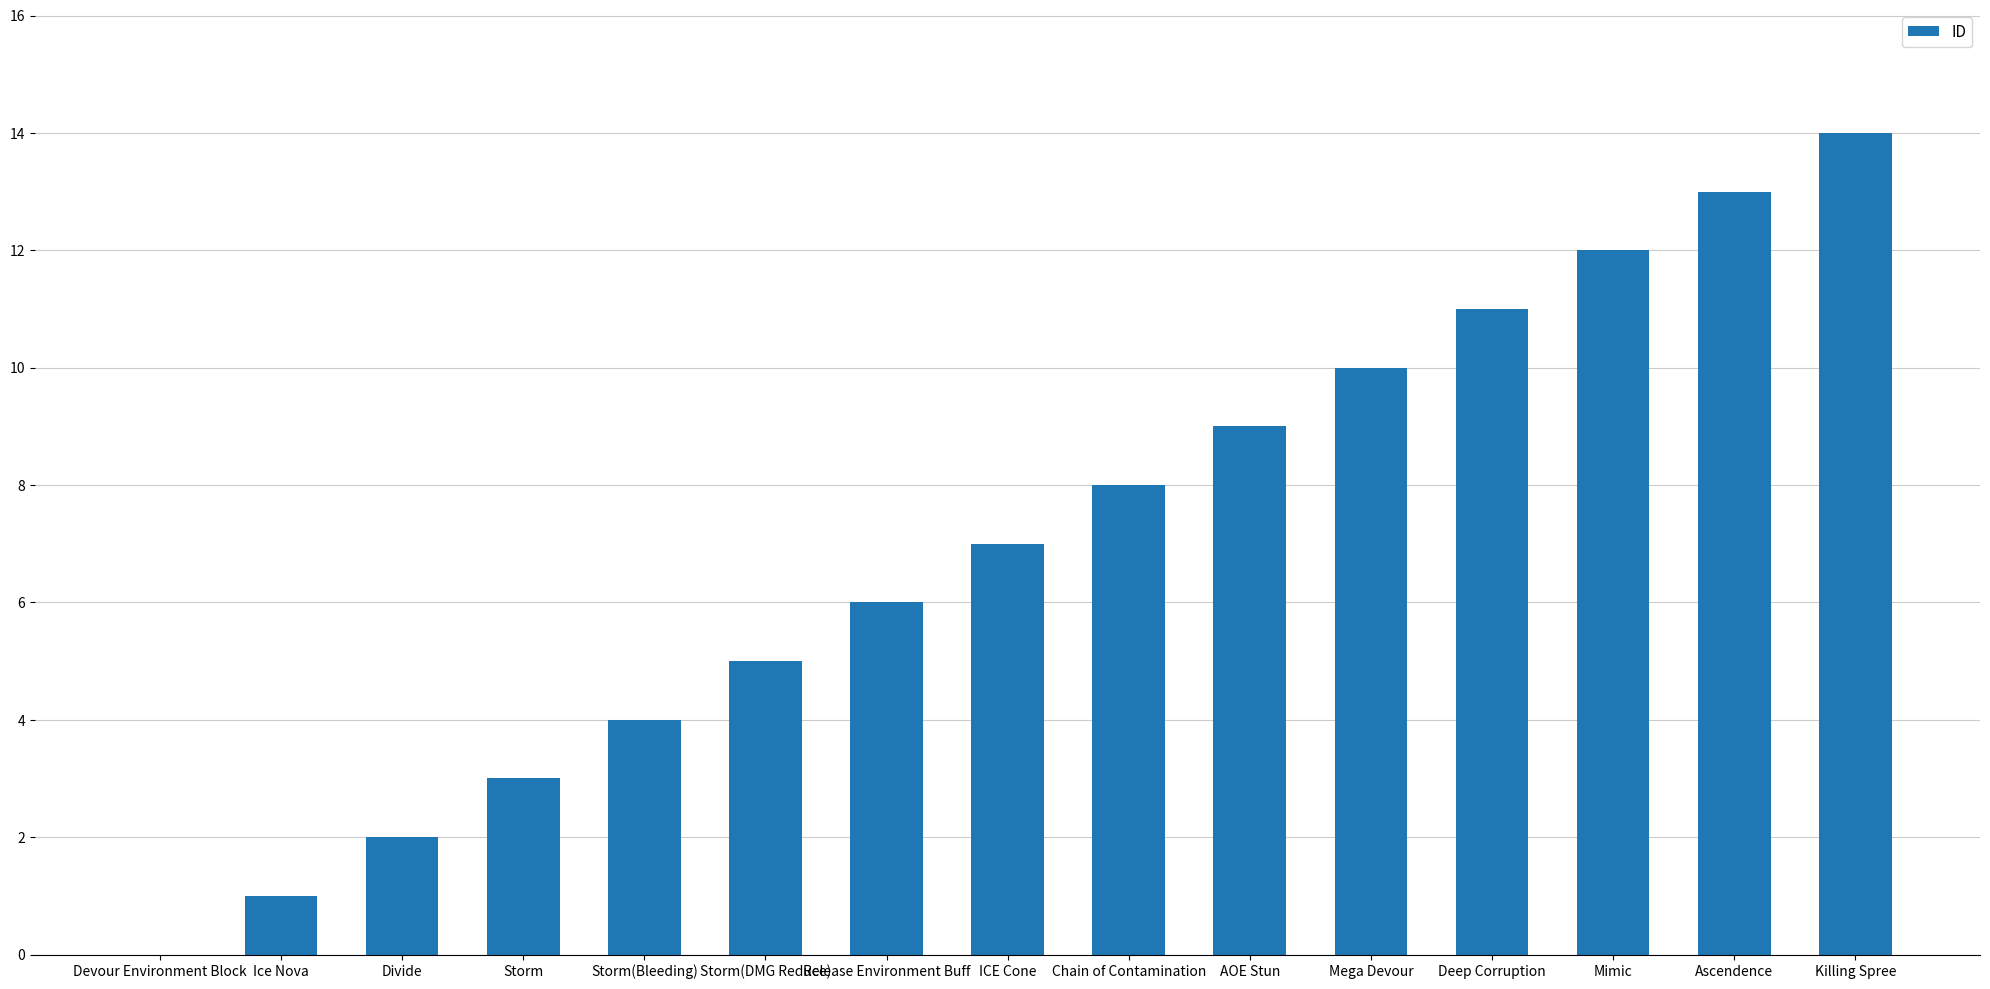

What is the change in value from Ice Nova to ICE Cone?

+6